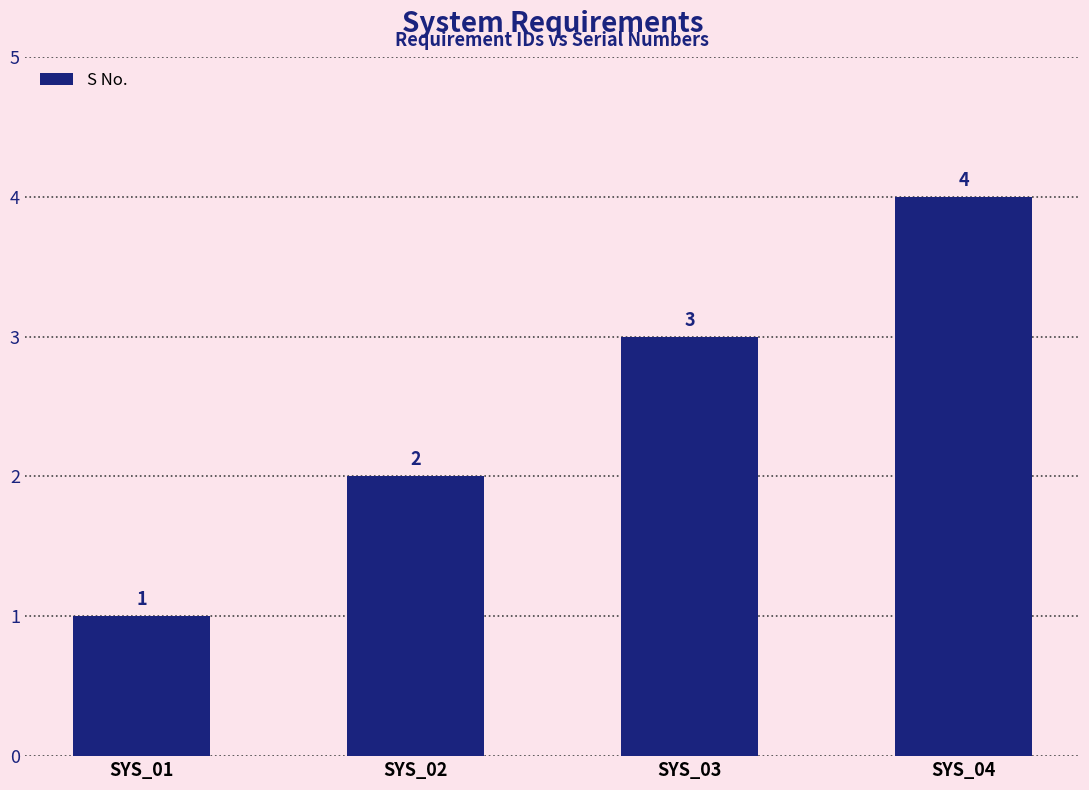

Reading left to right, transcribe all the data shown in this chart.

1	2	3	4